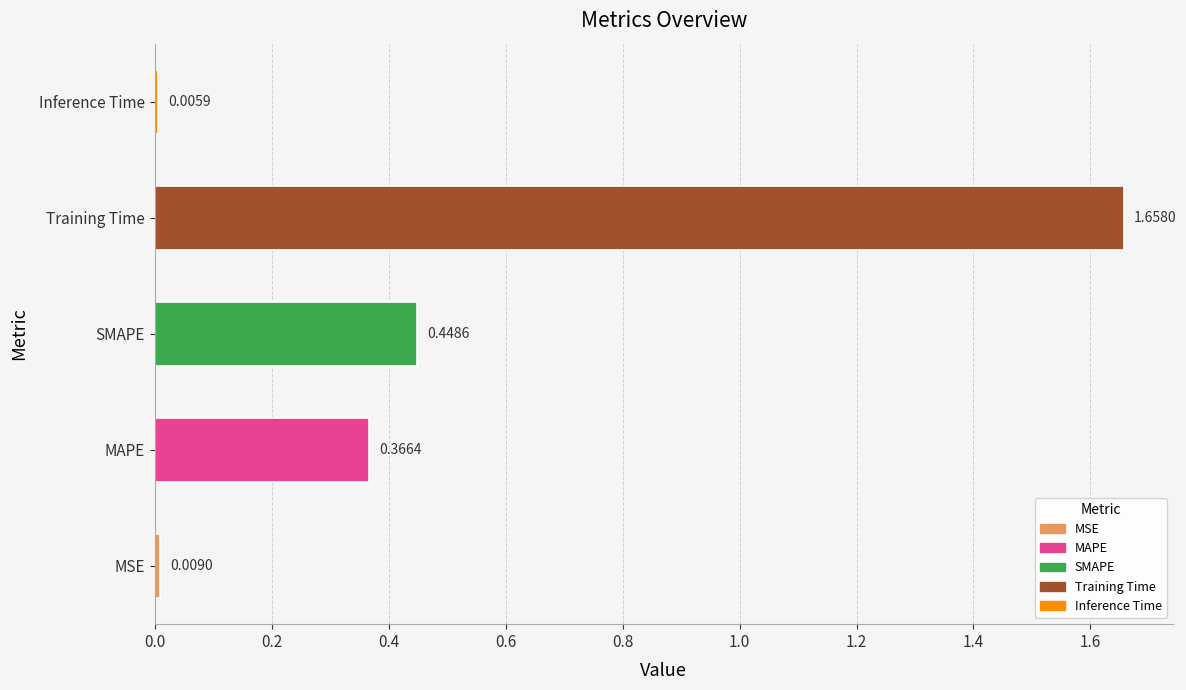

What is the sum of all values?

2.5